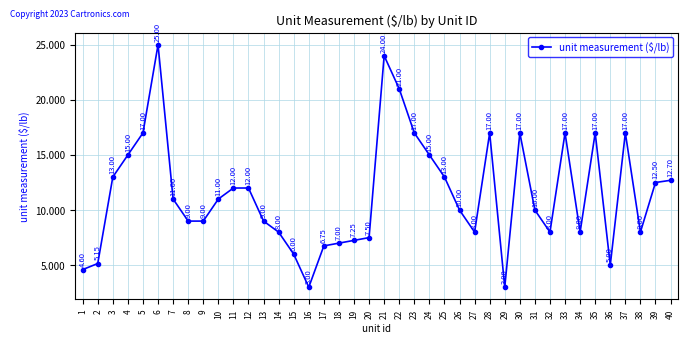

Read the value at 1.

4.6